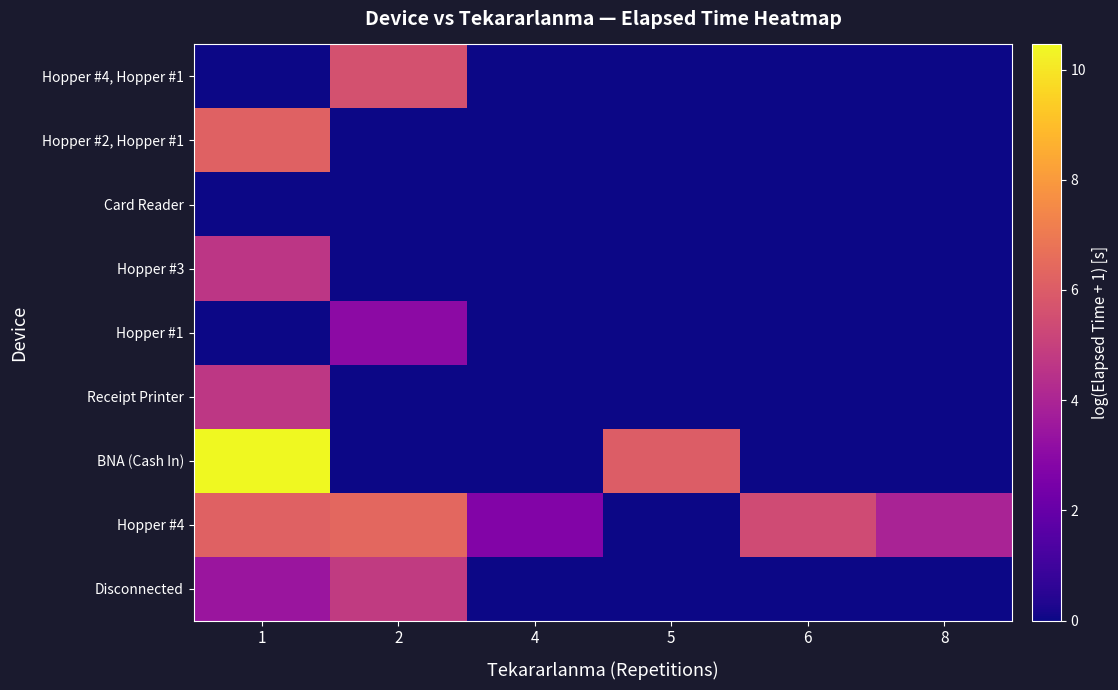

At how many categories does at least one series exceed 0?

6